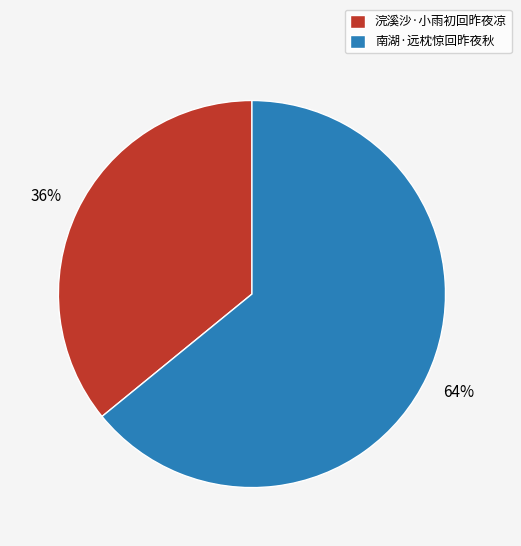

What is the smallest slice in the pie chart?

浣溪沙·小雨初回昨夜凉